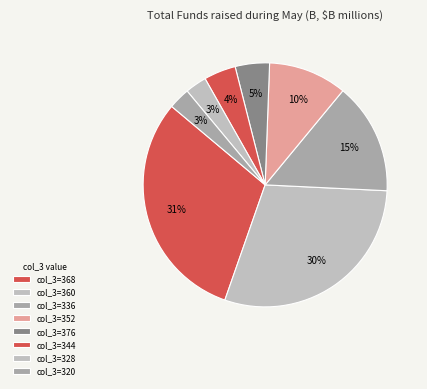

How many segments does this pie chart have?

8